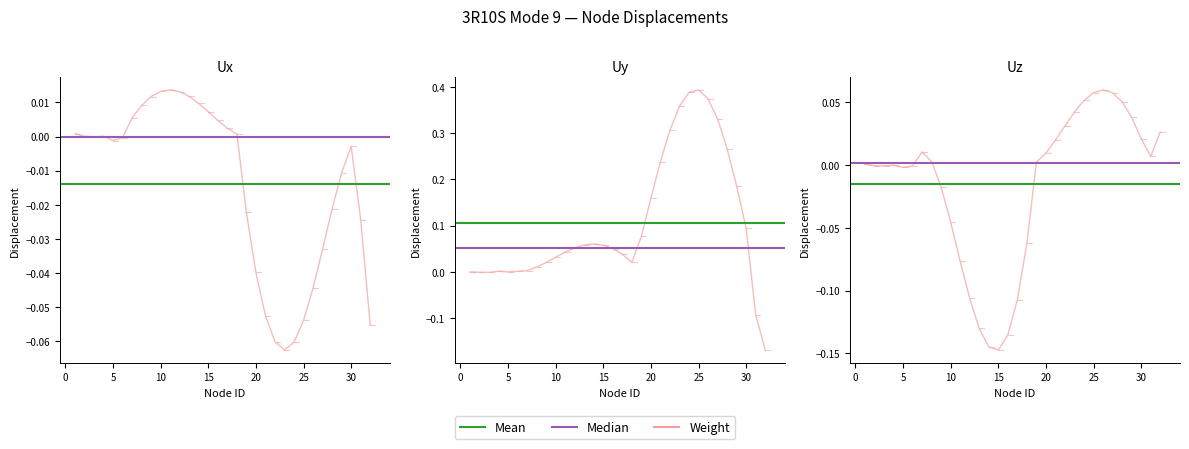

The value of Median at 0 is 0.0. True or false?

False